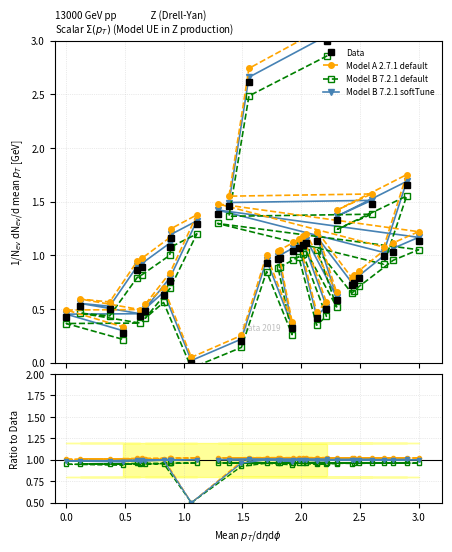

Which series has the widest spread of values?

Data